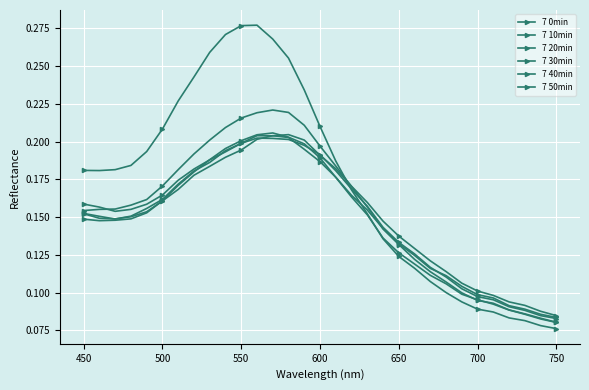

How many lines are shown in the chart?

6